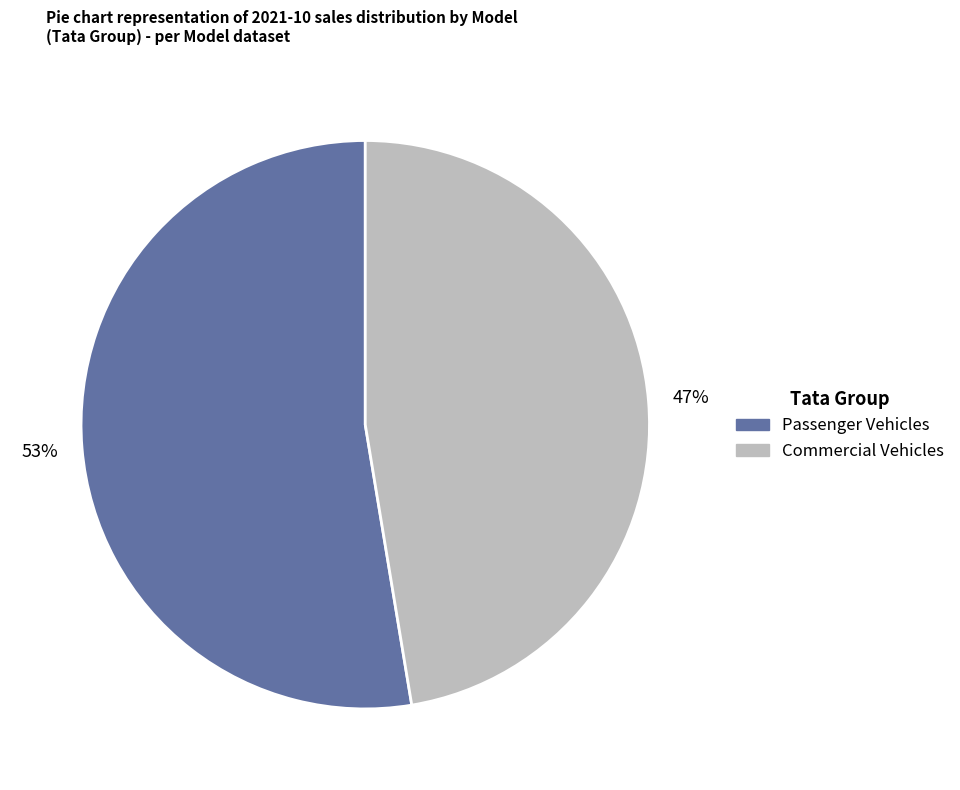

To the nearest percent, what is the average slice percentage?

50%